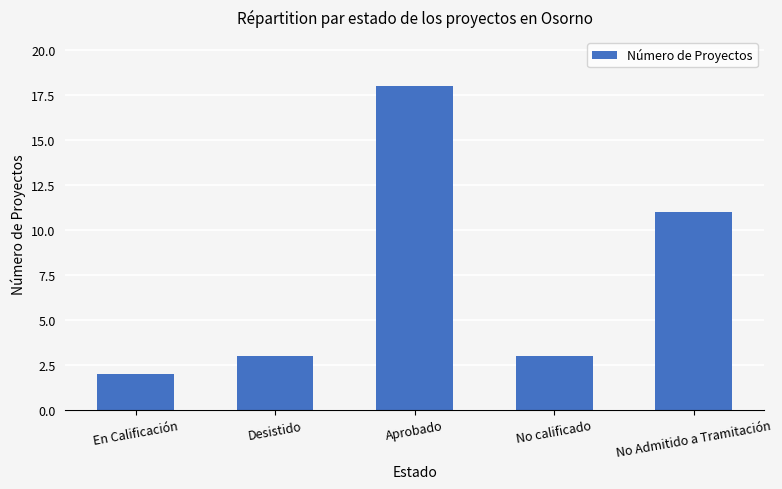

How many bars are there in total?

5